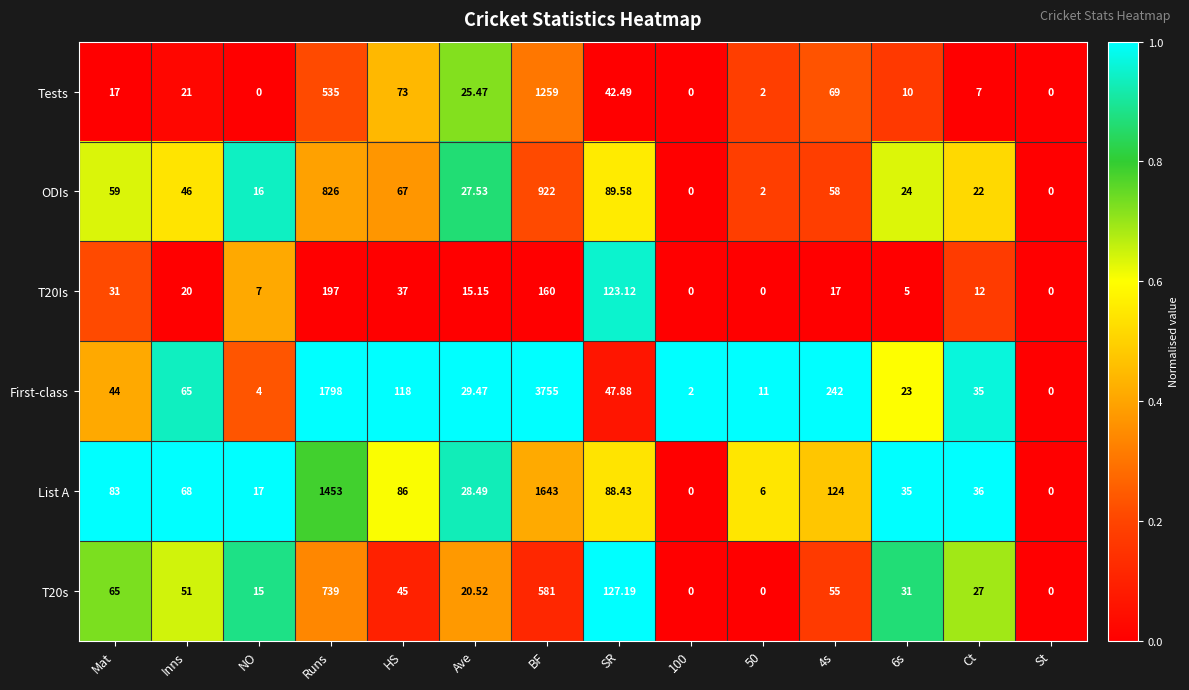

Which category has the lowest value in the First-class series?

St